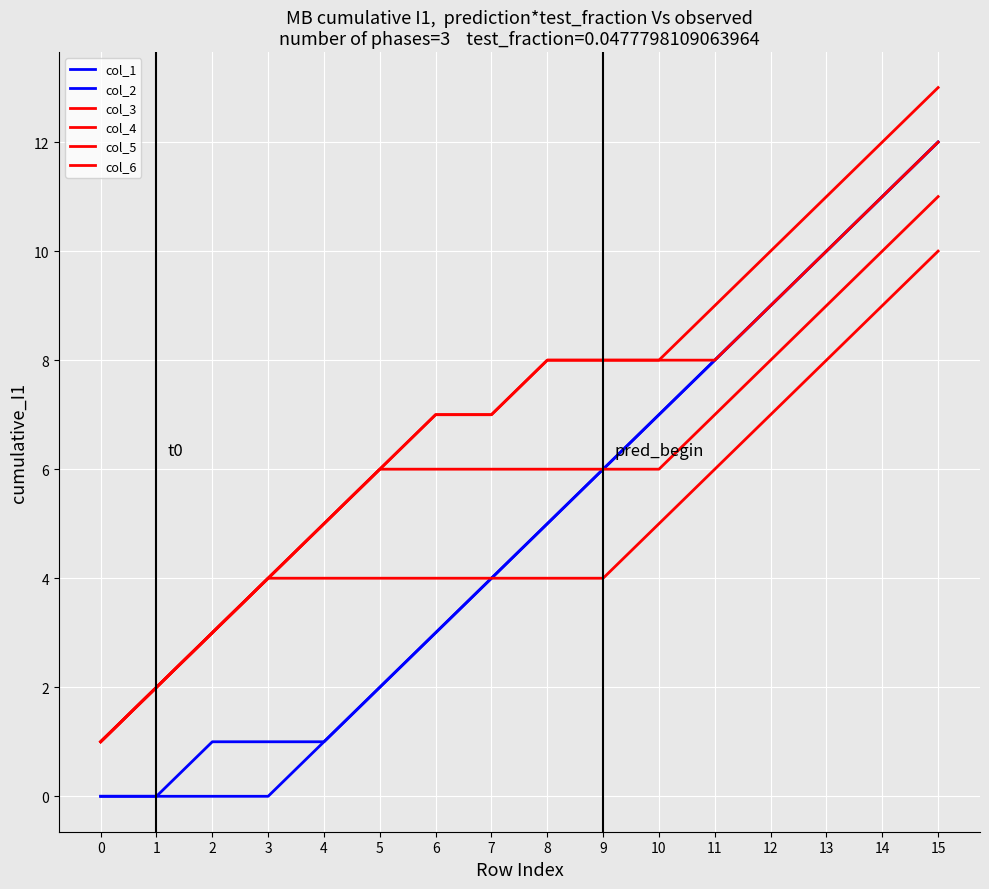

True or false: col_1 and col_4 intersect in this chart.

False